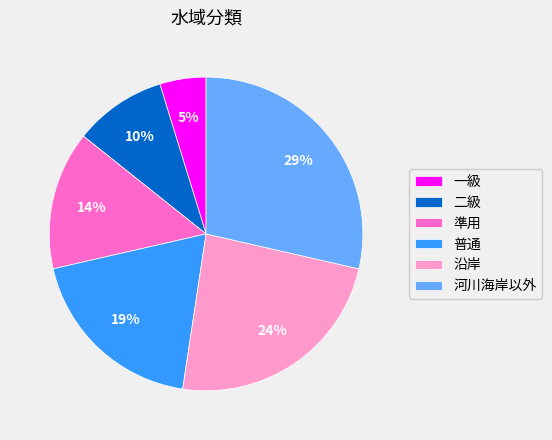

To the nearest percent, what is the average slice percentage?

17%